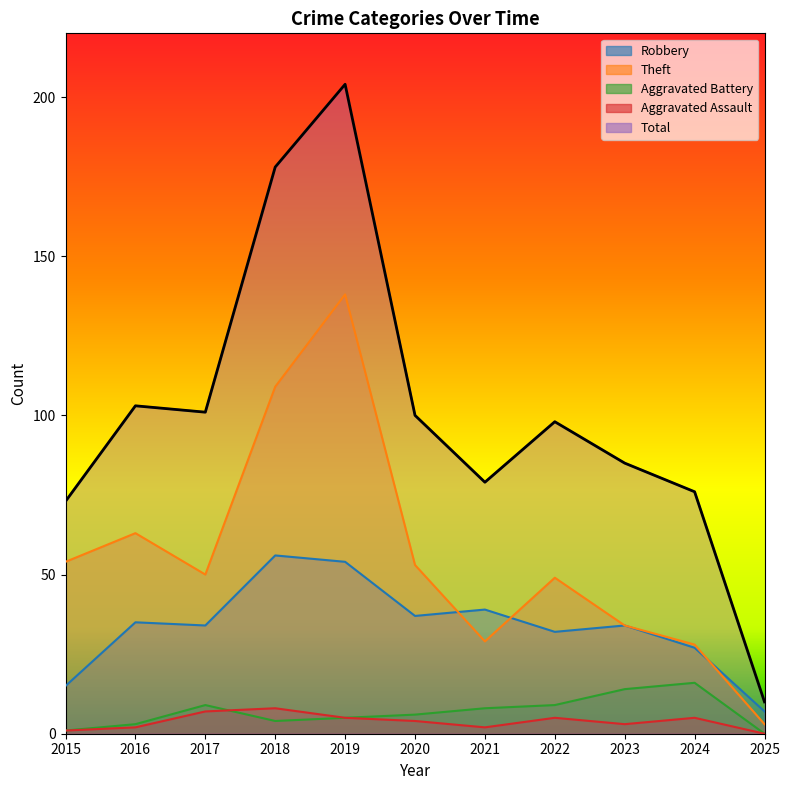

What is the spread (max minus min) of values at 2018?

174